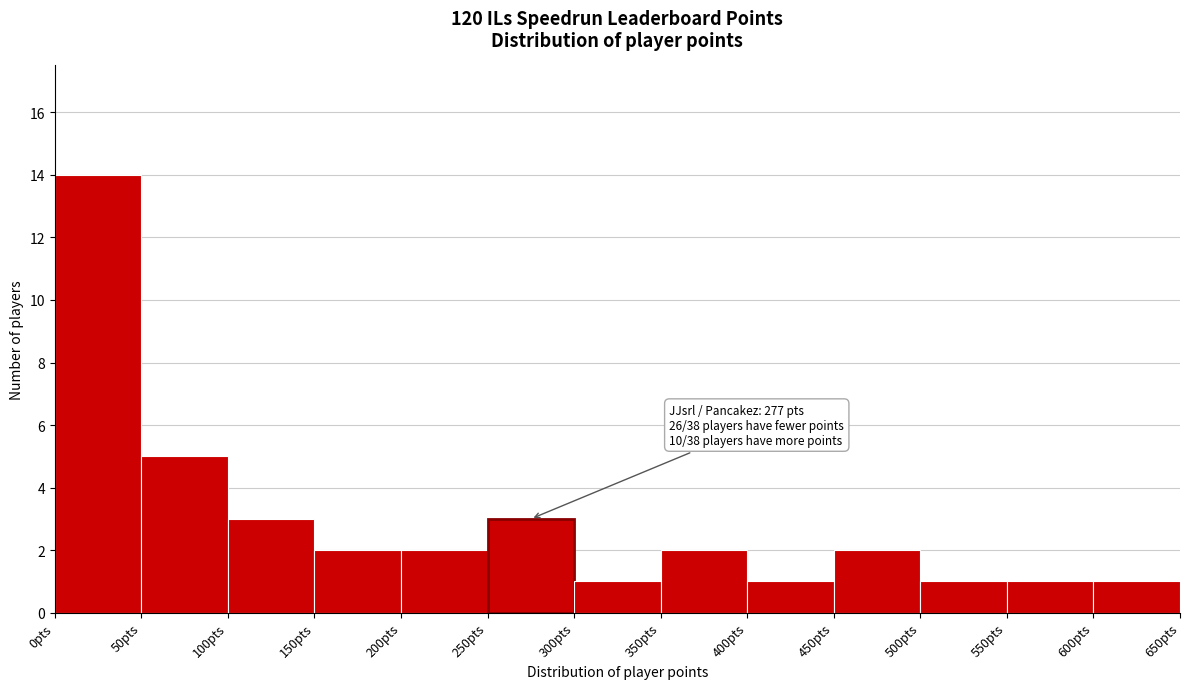

Which range on the x-axis has the tallest bar?

0 to 50